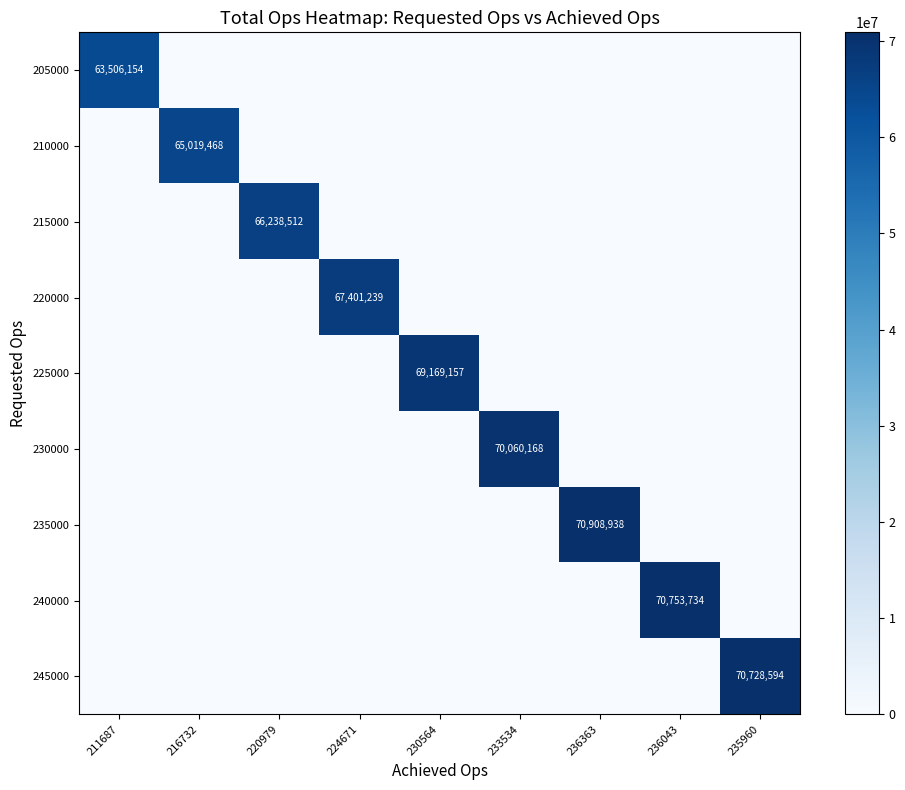

Which label corresponds to the smallest value in the chart?

216732